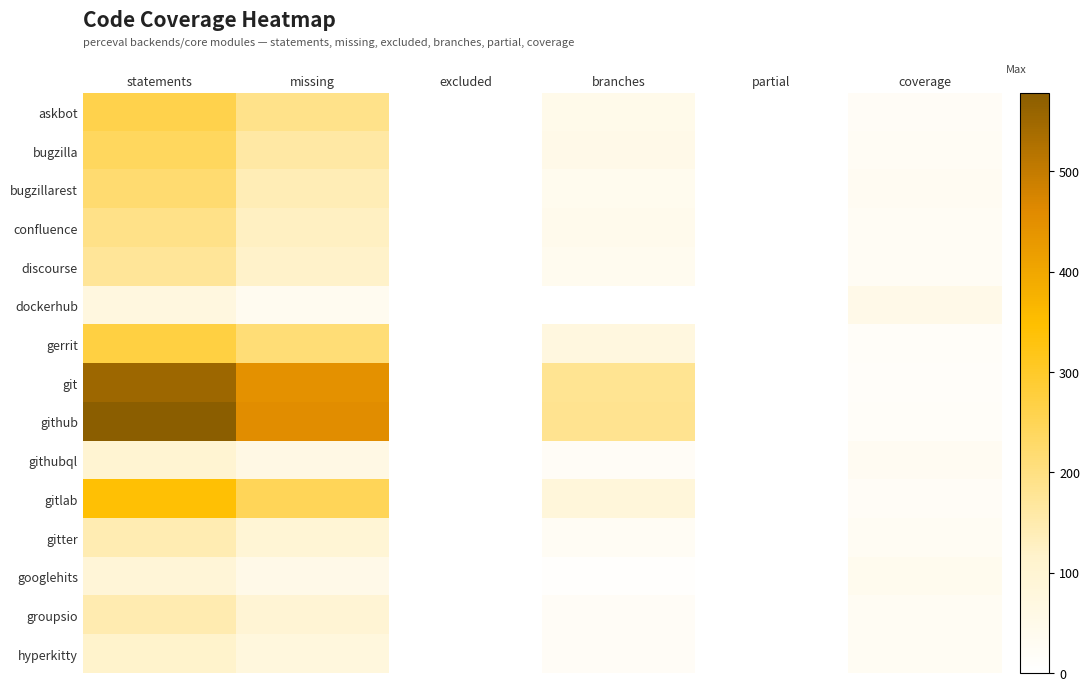

Reading right to left, transcribe all the data shown in this chart.

askbot: coverage=22	partial=0	branches=48	excluded=0	missing=191	statements=260
bugzilla: coverage=27	partial=0	branches=54	excluded=0	missing=162	statements=240
bugzillarest: coverage=31	partial=0	branches=40	excluded=0	missing=140	statements=220
confluence: coverage=27	partial=0	branches=44	excluded=0	missing=128	statements=192
discourse: coverage=26	partial=0	branches=38	excluded=0	missing=118	statements=174
dockerhub: coverage=53	partial=0	branches=2	excluded=0	missing=34	statements=74
gerrit: coverage=17	partial=0	branches=74	excluded=0	missing=214	statements=272
git: coverage=14	partial=0	branches=182	excluded=0	missing=447	statements=552
github: coverage=16	partial=0	branches=184	excluded=0	missing=454	statements=578
githubql: coverage=31	partial=0	branches=22	excluded=0	missing=63	statements=102
gitlab: coverage=22	partial=0	branches=84	excluded=0	missing=247	statements=342
gitter: coverage=28	partial=0	branches=26	excluded=0	missing=97	statements=145
googlehits: coverage=40	partial=0	branches=8	excluded=0	missing=52	statements=92
groupsio: coverage=29	partial=0	branches=22	excluded=0	missing=99	statements=148
hyperkitty: coverage=28	partial=0	branches=22	excluded=0	missing=78	statements=116